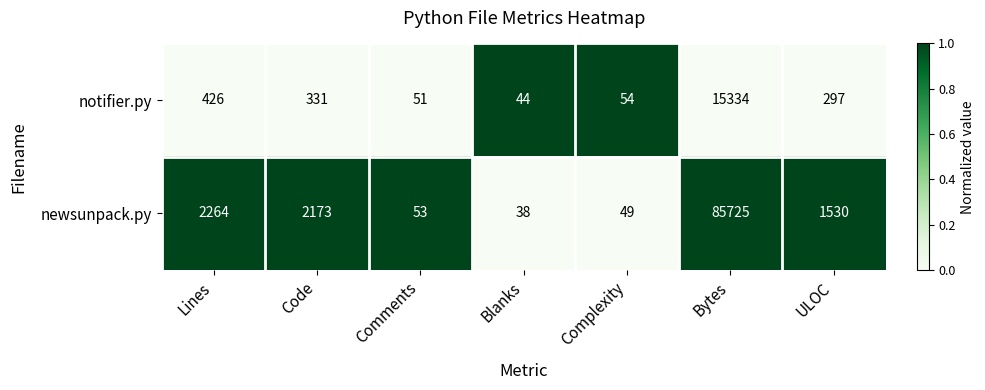

What is the difference between the highest and lowest values at Complexity?

5